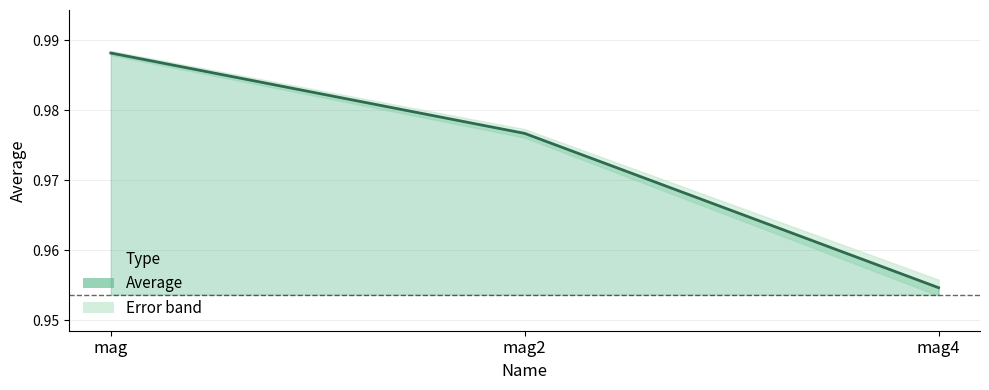

True or false: the data shows 1.6 at mag2.

False